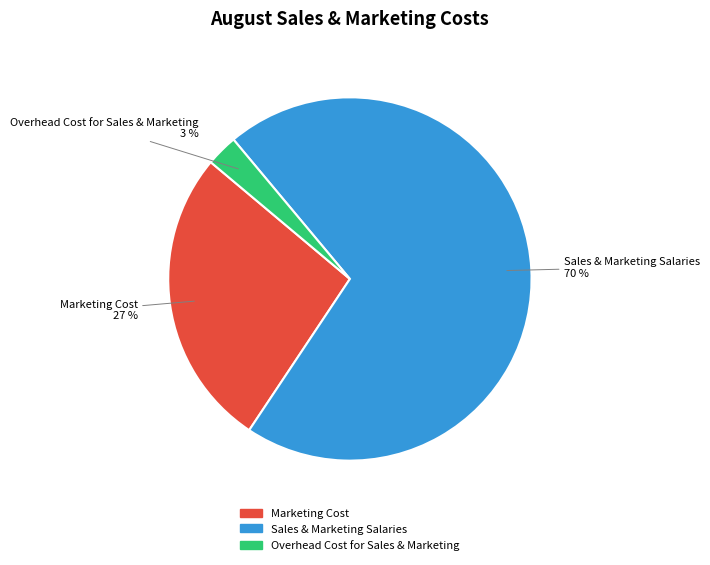

To the nearest percent, what is the combined percentage of Marketing Cost and Sales & Marketing Salaries?

97%